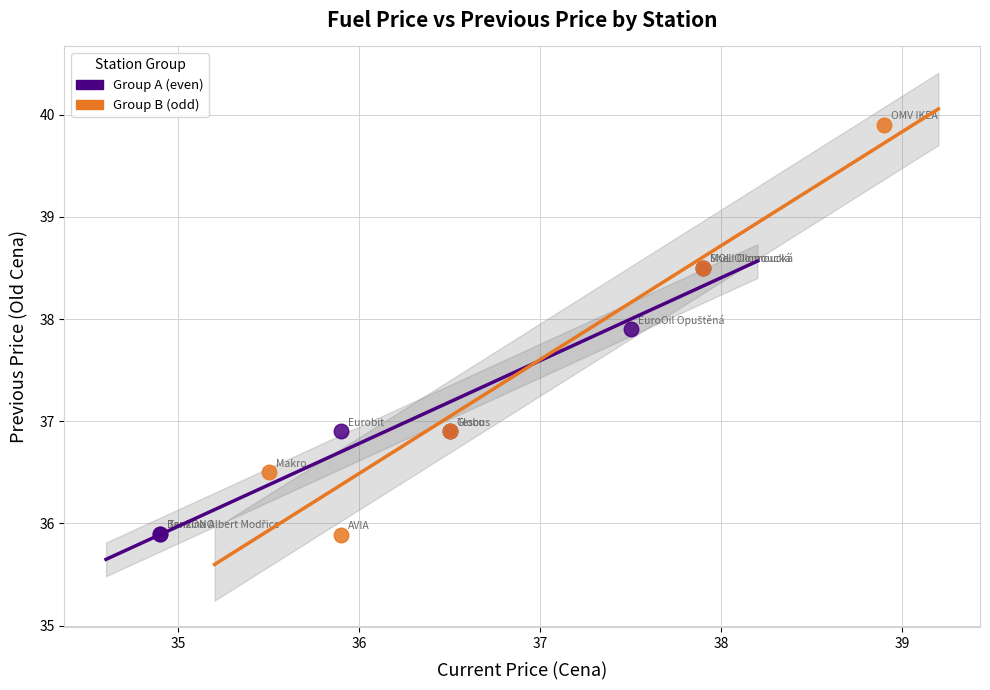

Which series reaches the maximum Y coordinate?

Group B (odd)